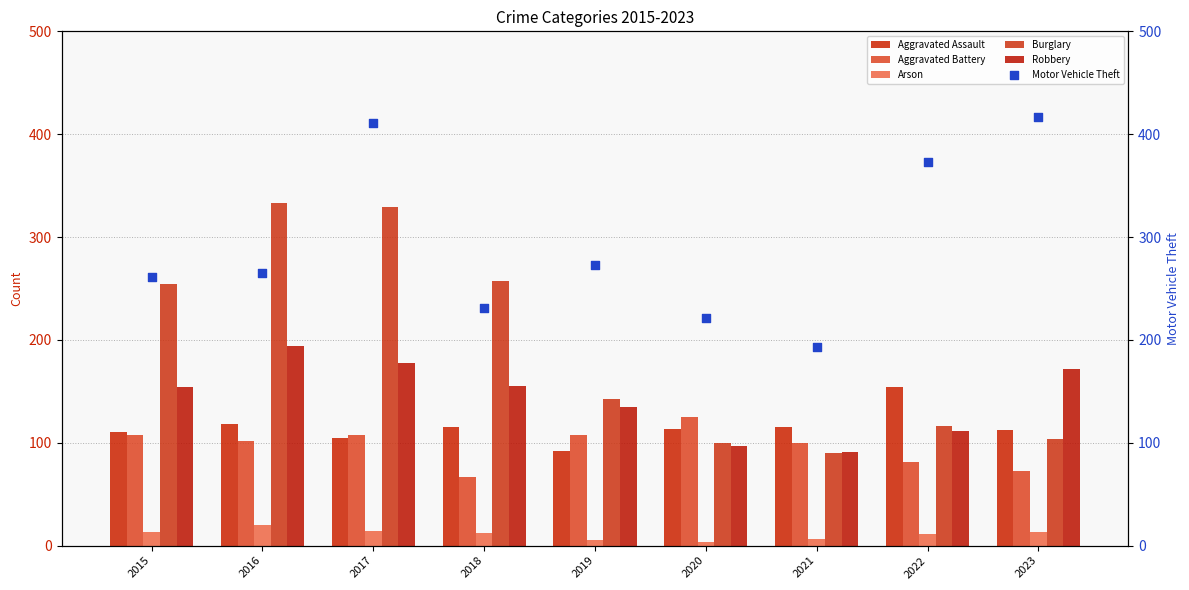

What is the total value across all series at 2023?

891